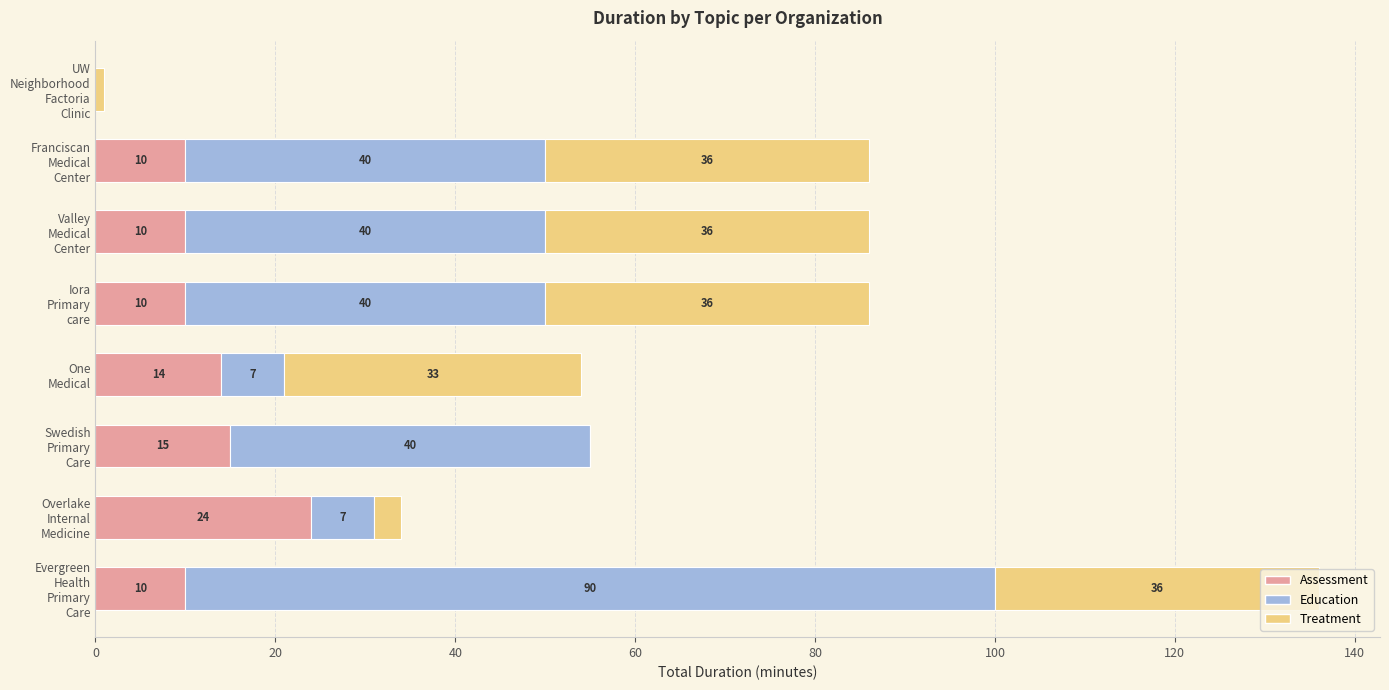

What is the maximum value for Assessment?

24